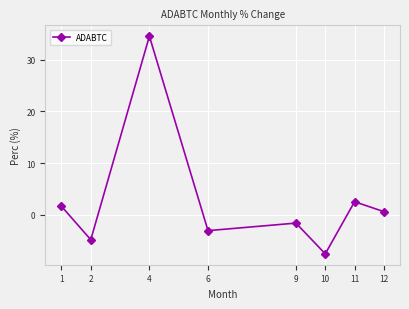

How many values exceed 0?

4